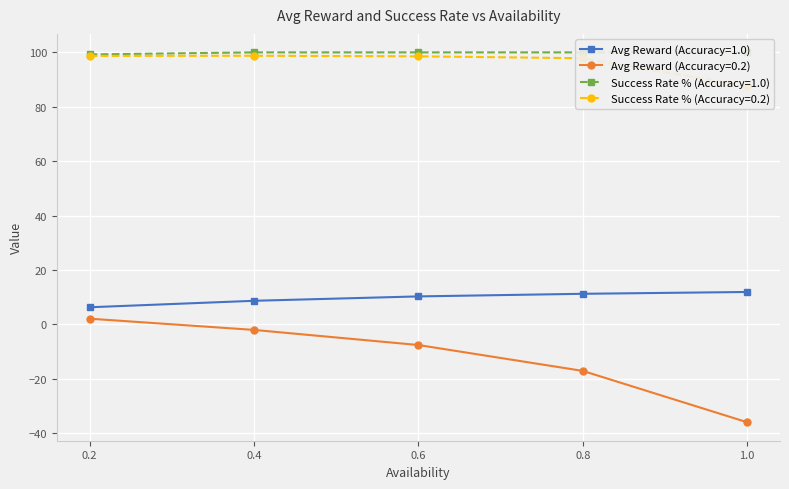

True or false: Avg Reward and Success Rate (%) cross at least once.

False